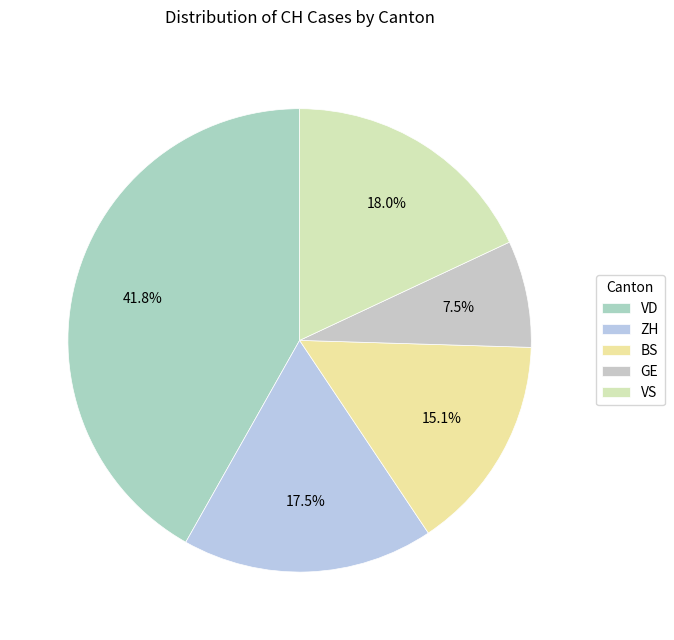

To the nearest percent, what is the average slice percentage?

20%